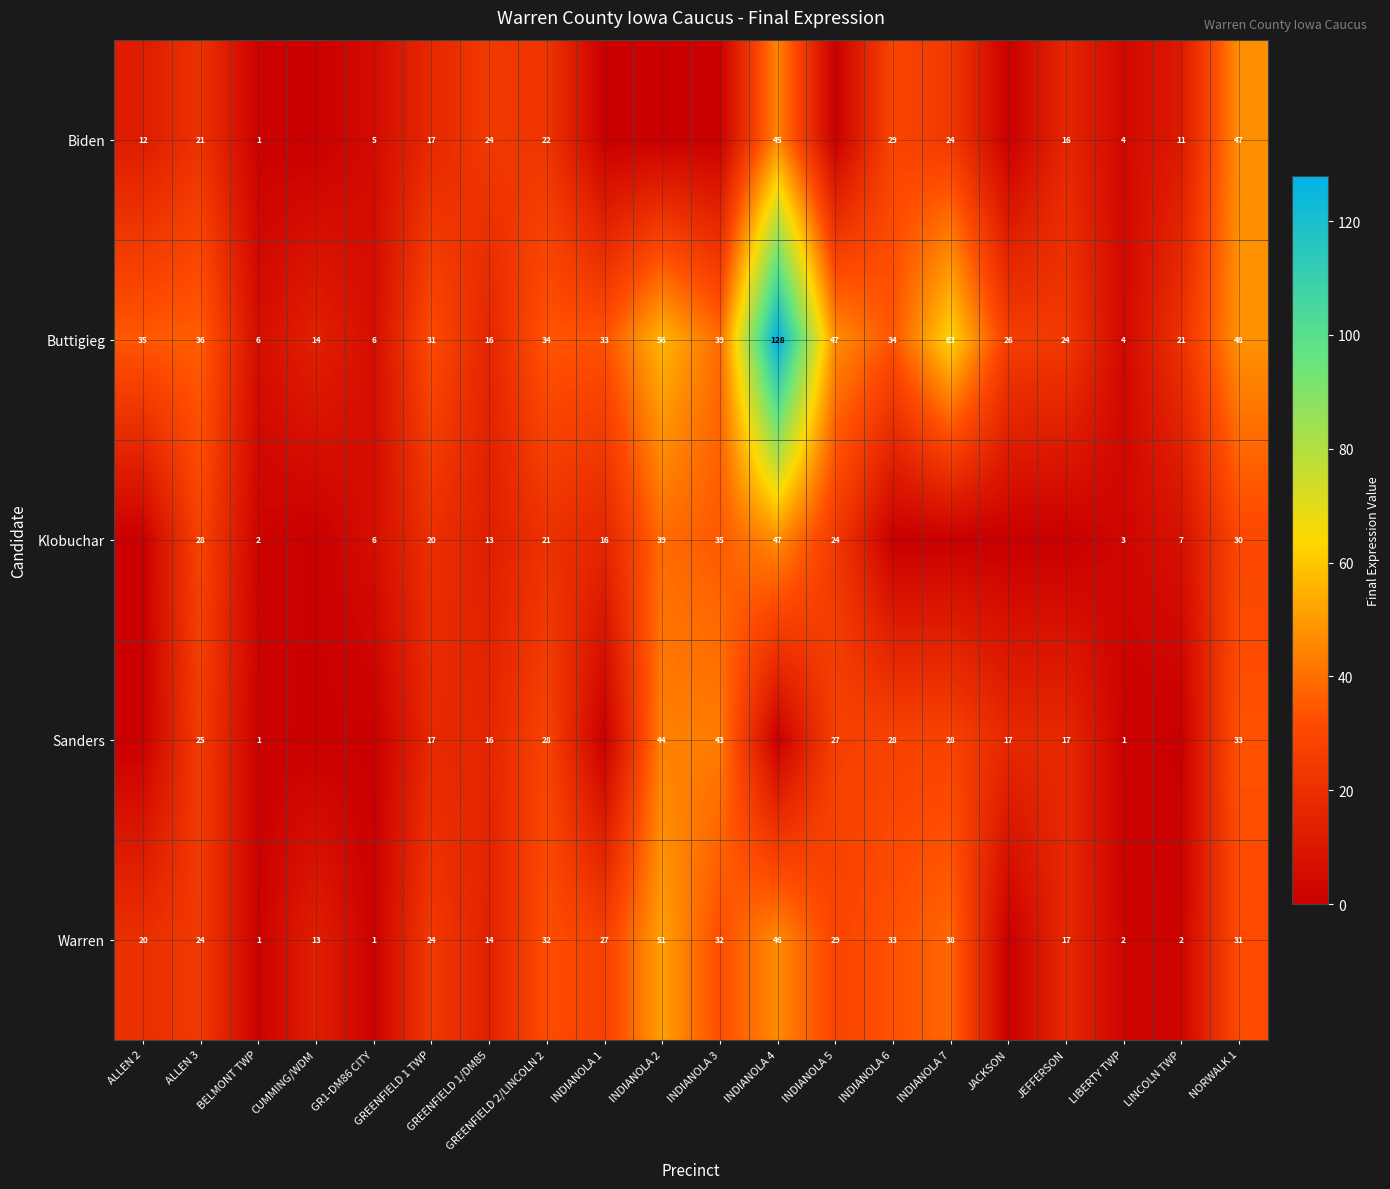

The Buttigieg series shows 5 at LIBERTY TWP. True or false?

False